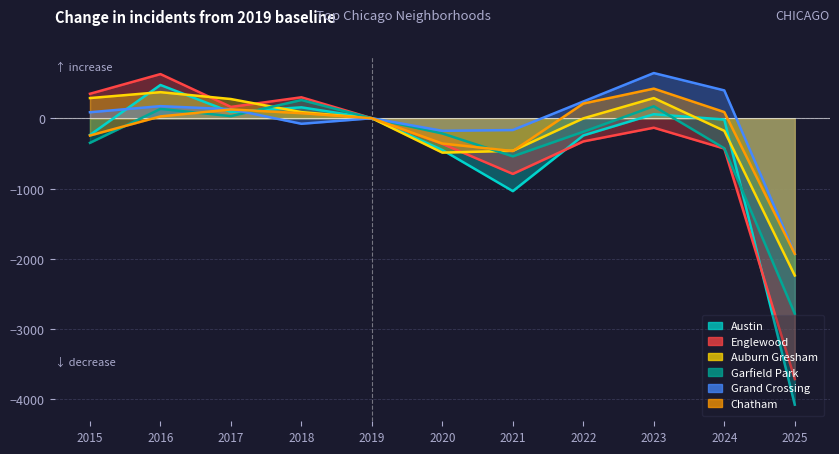

How many series are shown in this chart?

6